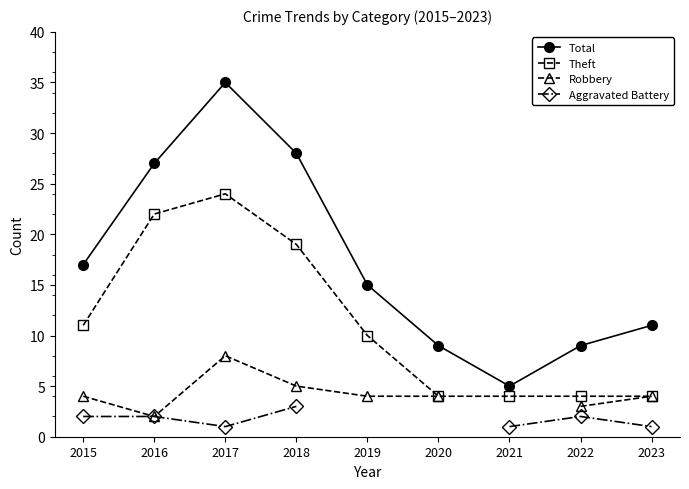

Does the chart display data point markers on the line(s)?

Yes